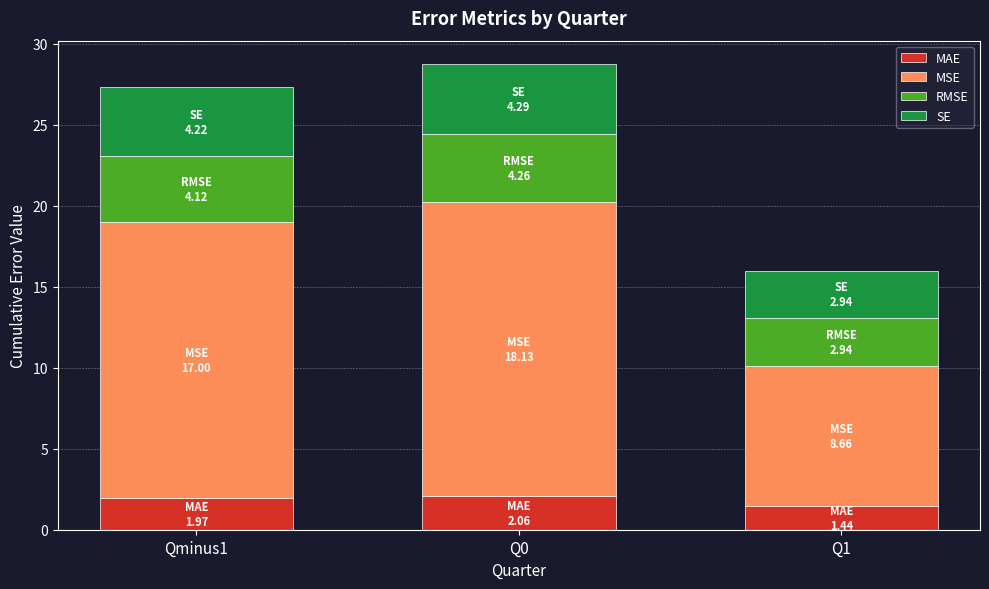

What is the difference between the MAE values at Qminus1 and Q0?

0.1